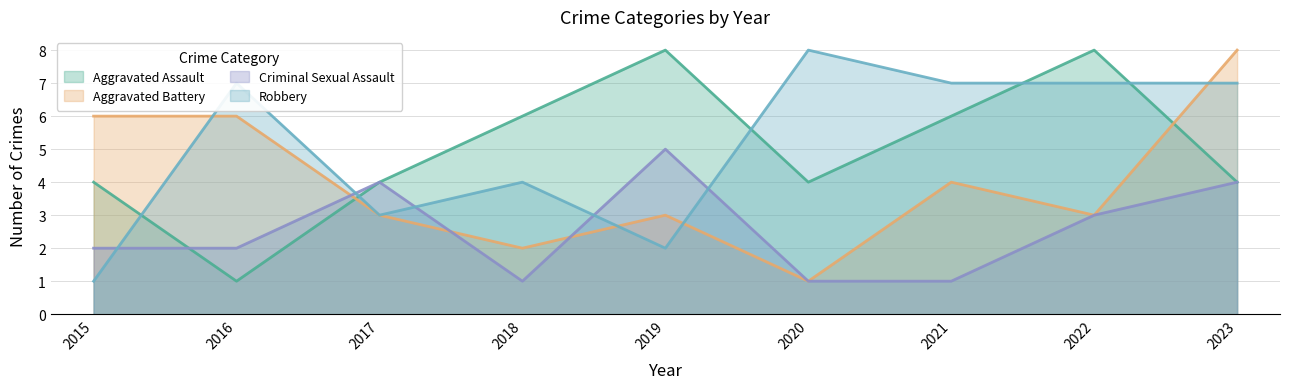

What is the value of the Criminal Sexual Assault point at the 4th from the left?

1